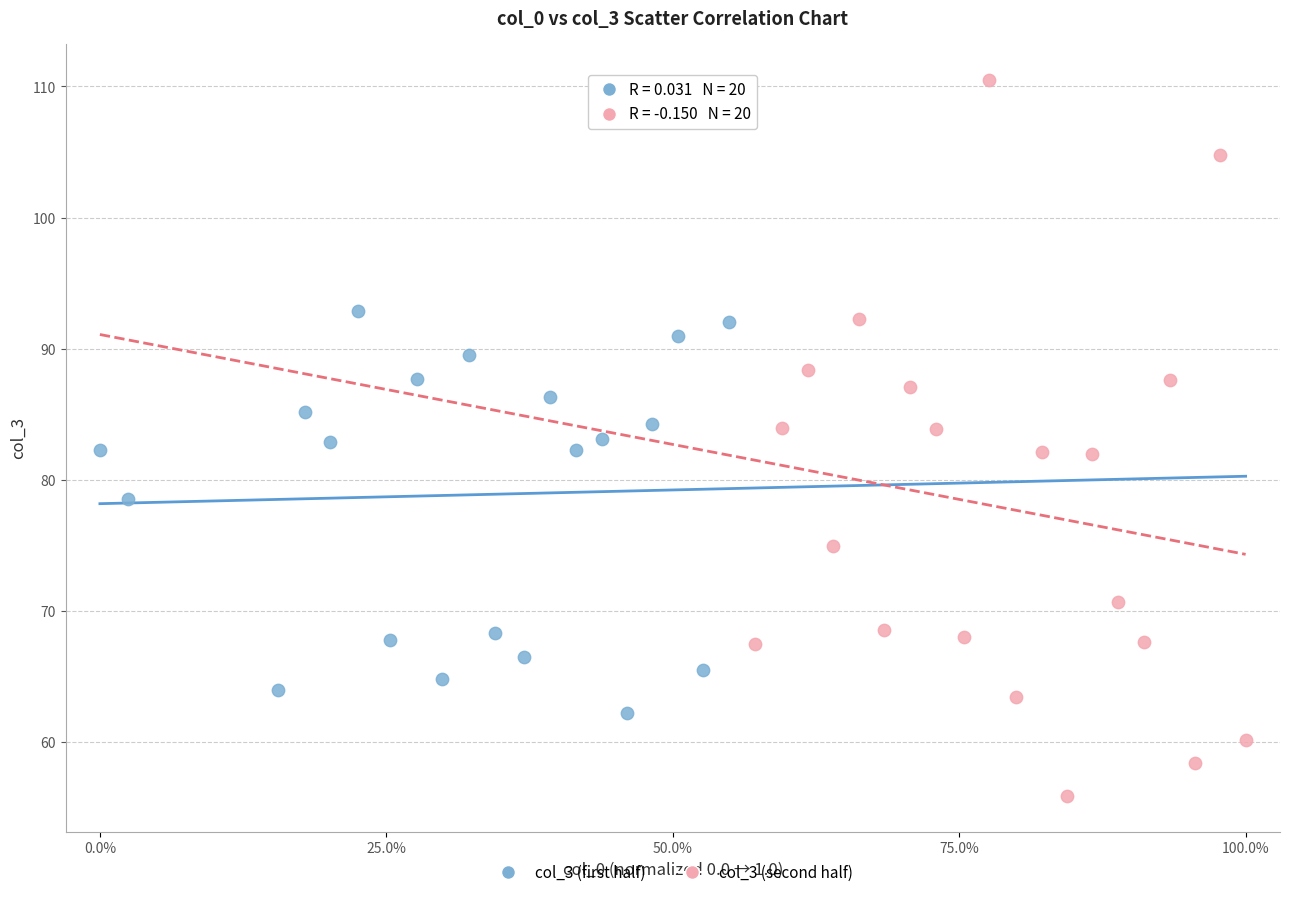

Which series contains the lowest Y value?

col_3 (second half)